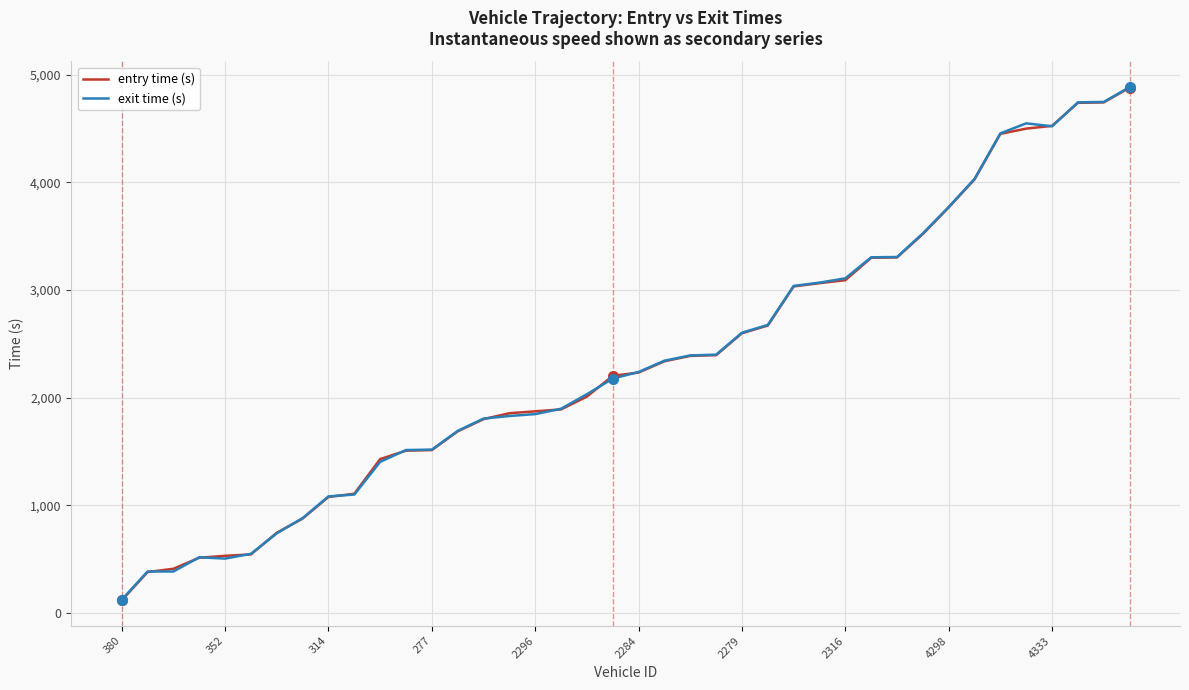

What is the smallest value displayed?

115.7